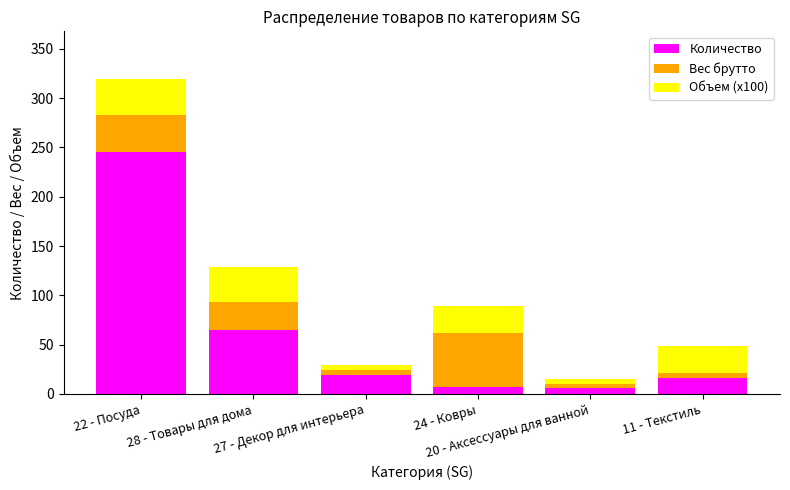

What is the difference between the maximum and minimum values in the Количество series?

239.0